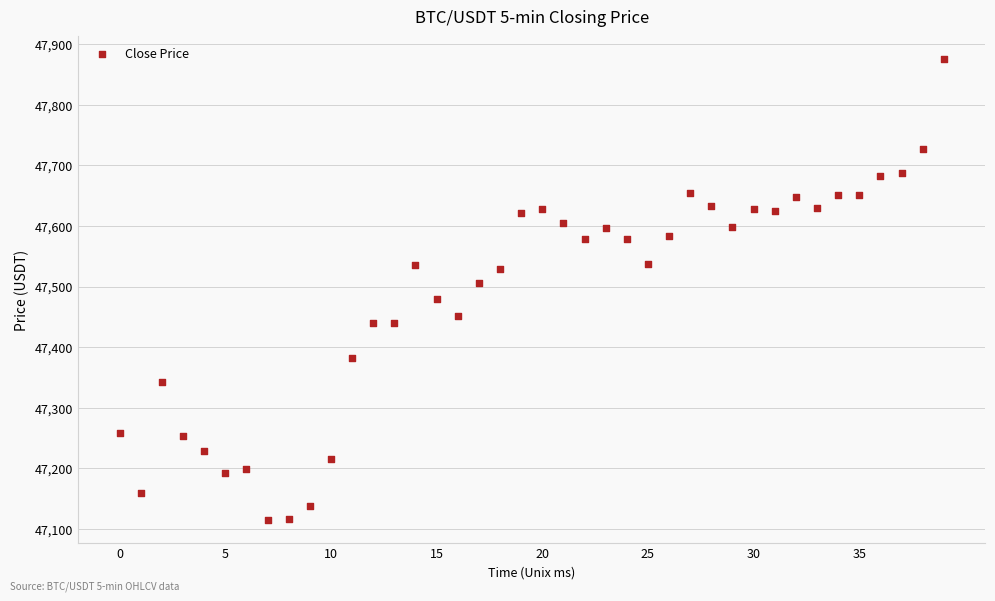

How many points are shown in the scatter plot?

40